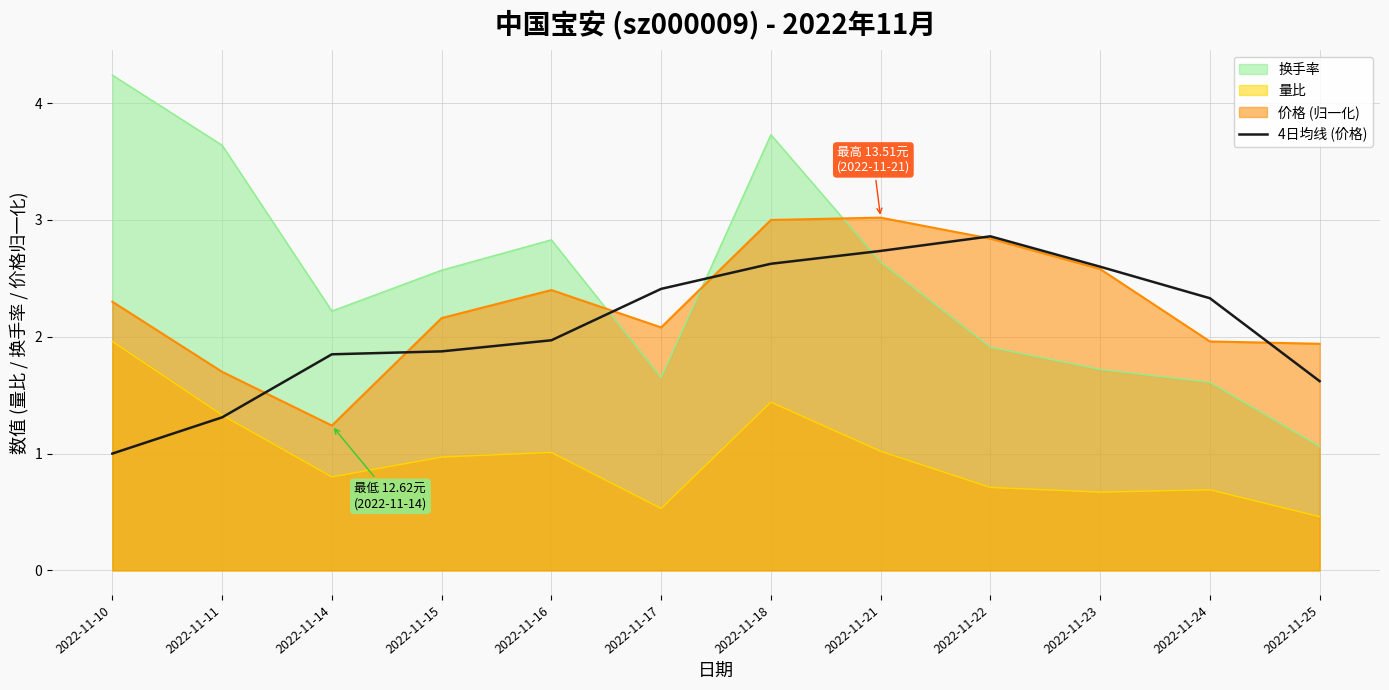

The chart shows a value of 0.6 at 2022-11-16. True or false?

False